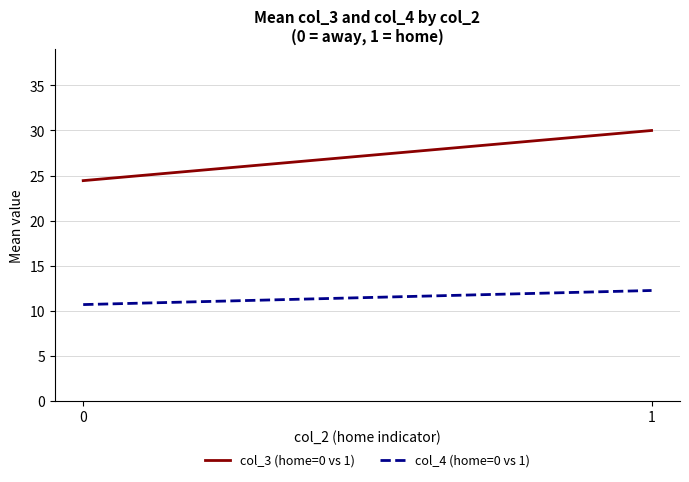

Reading left to right, transcribe all the data shown in this chart.

col_3 (home=0 vs 1): 0=24.4	1=30.0
col_4 (home=0 vs 1): 0=10.7	1=12.2